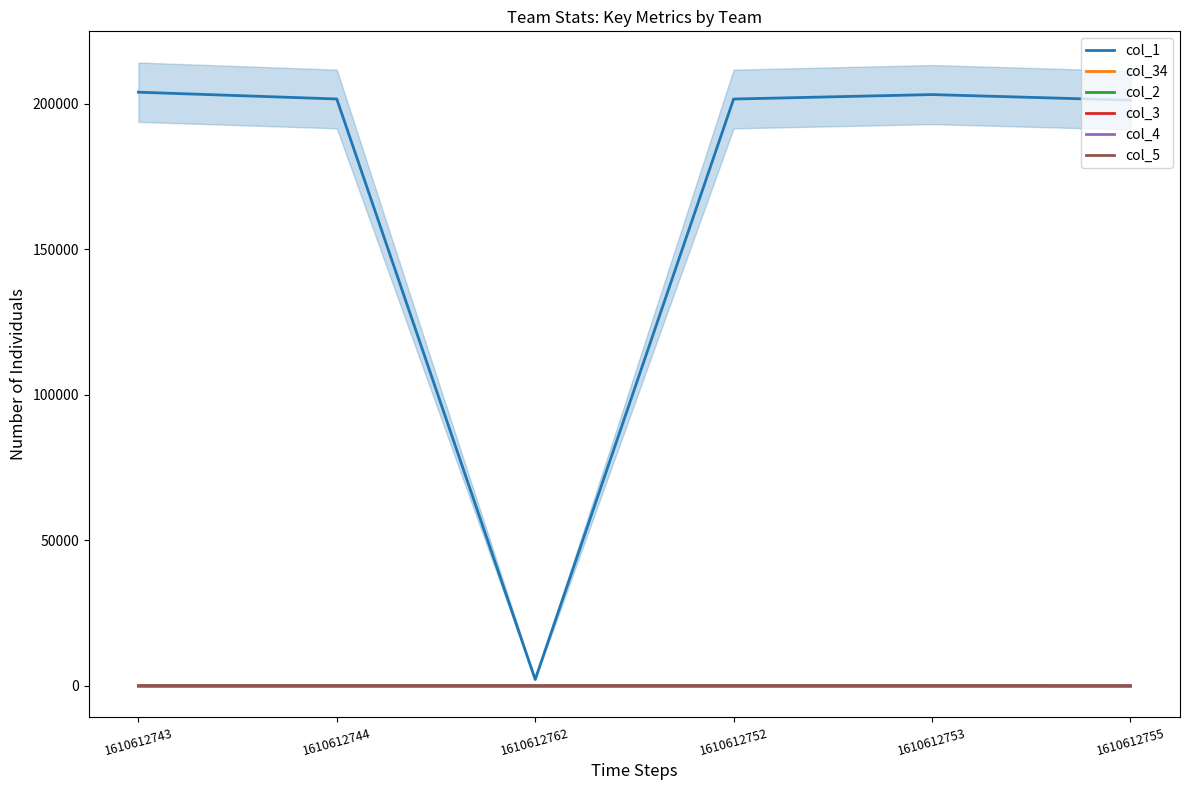

What position from the right is 1610612752?

3